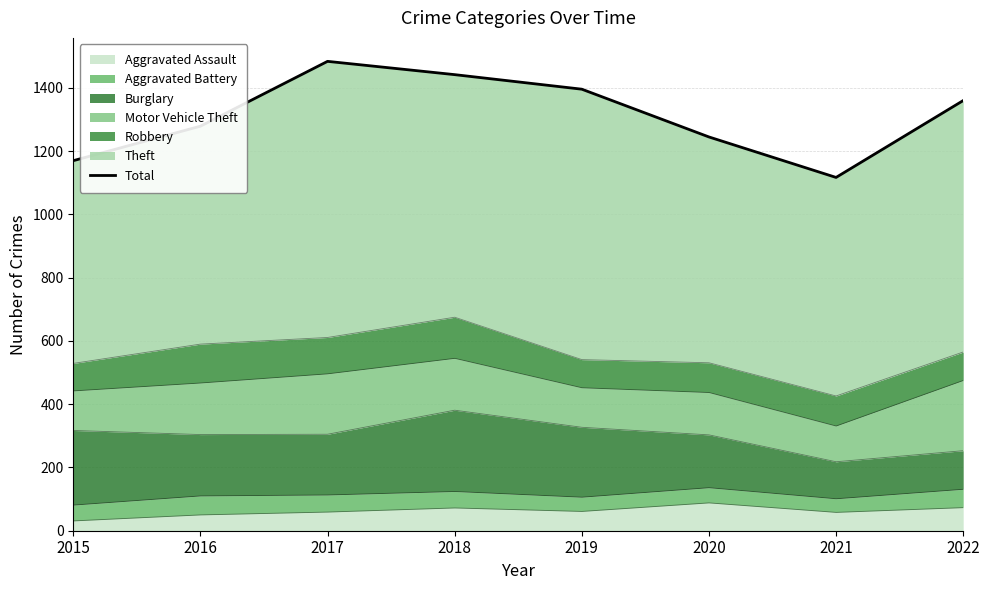

What is the ratio of the value at 2018 to the value at 2016?

1.1